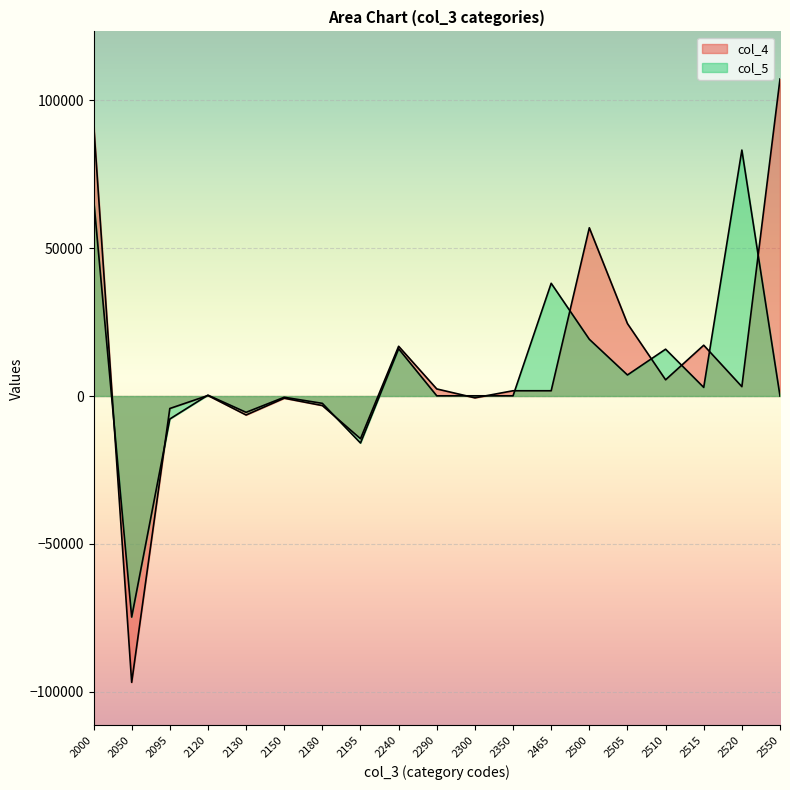

What is the lowest value of the col_4 series?

-96808